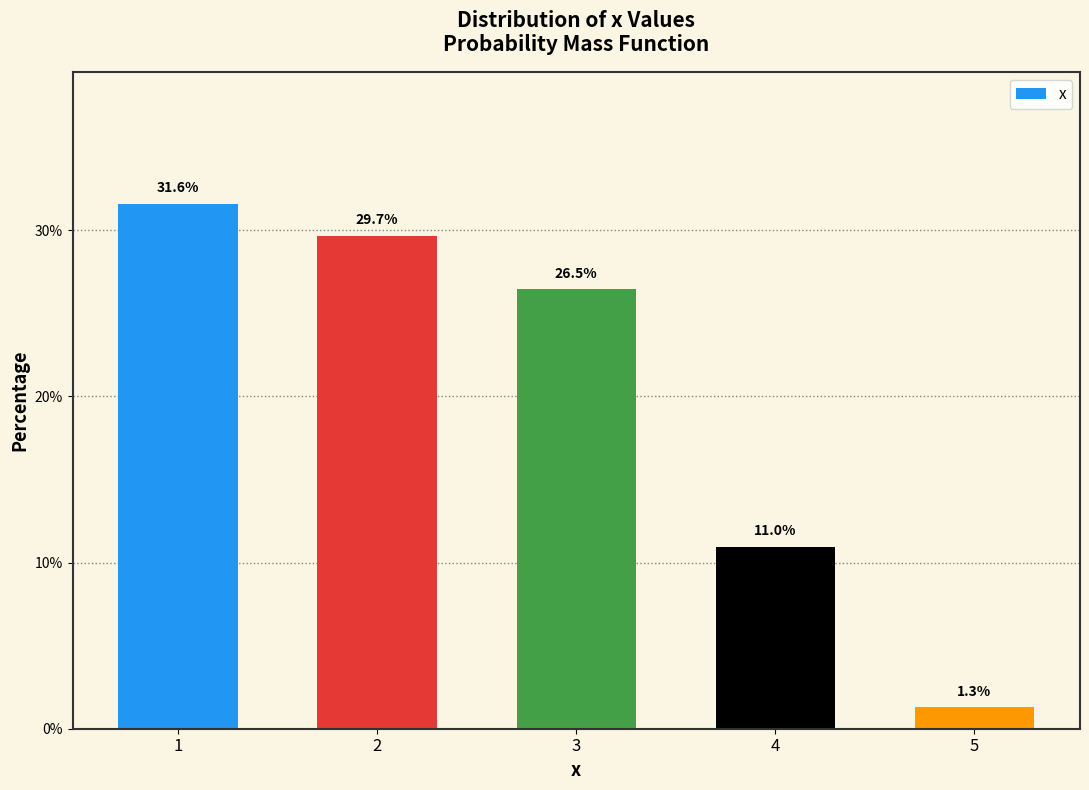

Reading left to right, what are all the values shown in this chart?

31.6	29.7	26.5	11.0	1.3